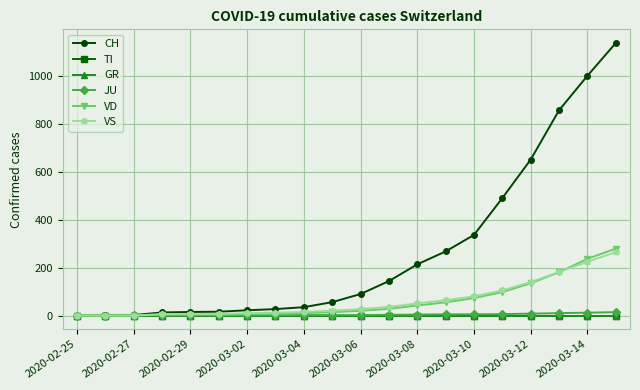

True or false: VD and GR intersect in this chart.

False